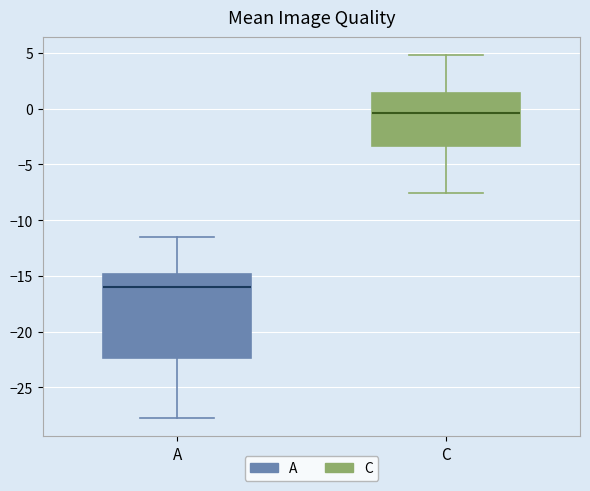

Reading left to right, read every box against the y-axis: the position of its median line, the range the box covers, and the ends of its whiskers. The values are not printed on the chart, so give them approximately, as read against the axis.

A: median -16.0, box -22.5 to -15.0, whiskers -27.5 to -11.5
C: median -0.5, box -3.5 to 1.5, whiskers -7.5 to 5.0